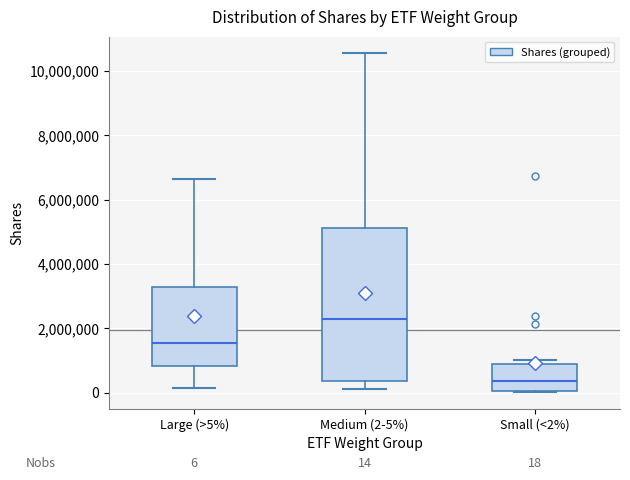

Which box is the tallest, from its lower edge to its upper edge?

Medium (2-5%)